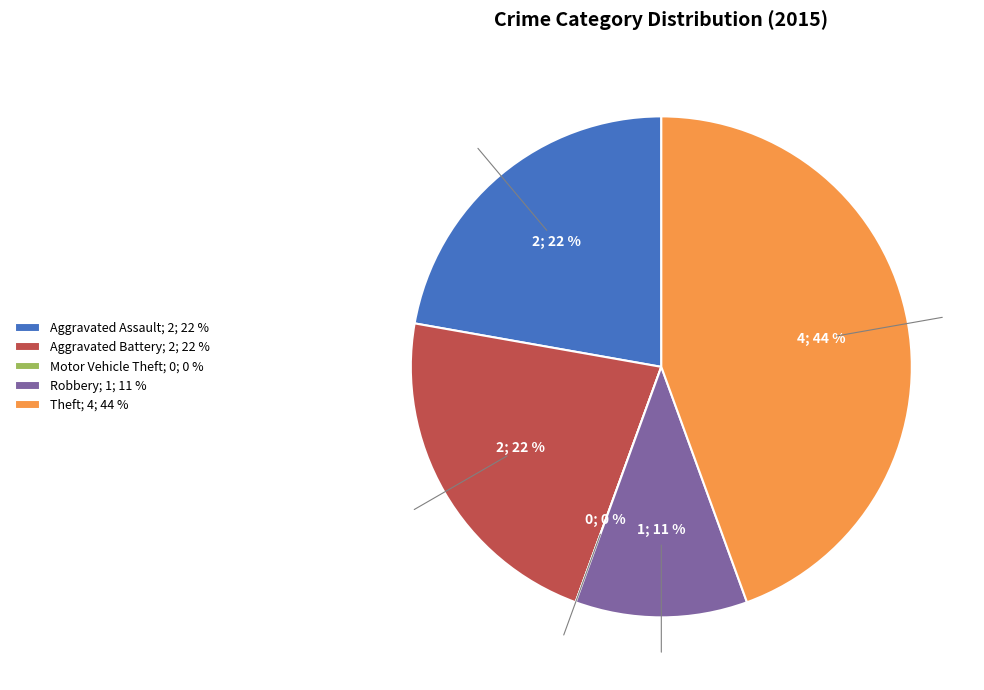

Which slice is the smallest?

Motor Vehicle Theft